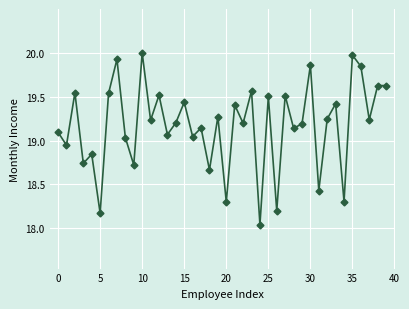

What is the sum of all values?

766.8